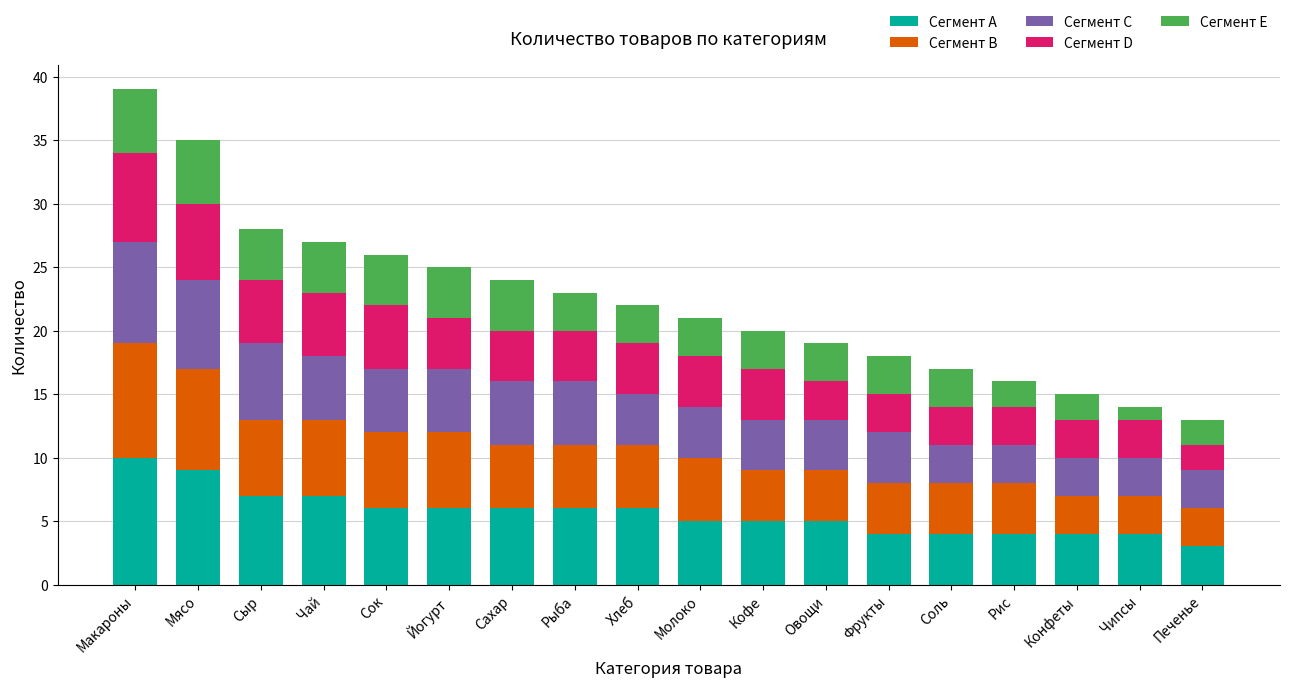

What is the total value across all series at Мясо?

35